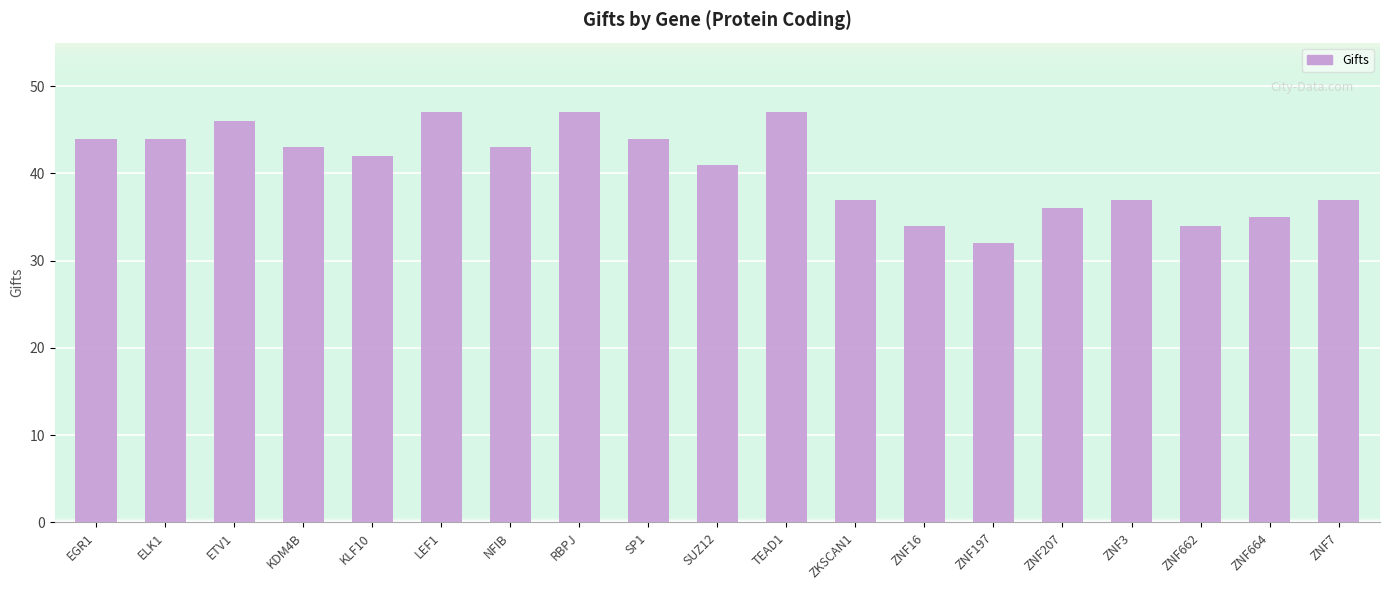

Are the bars horizontal?

No